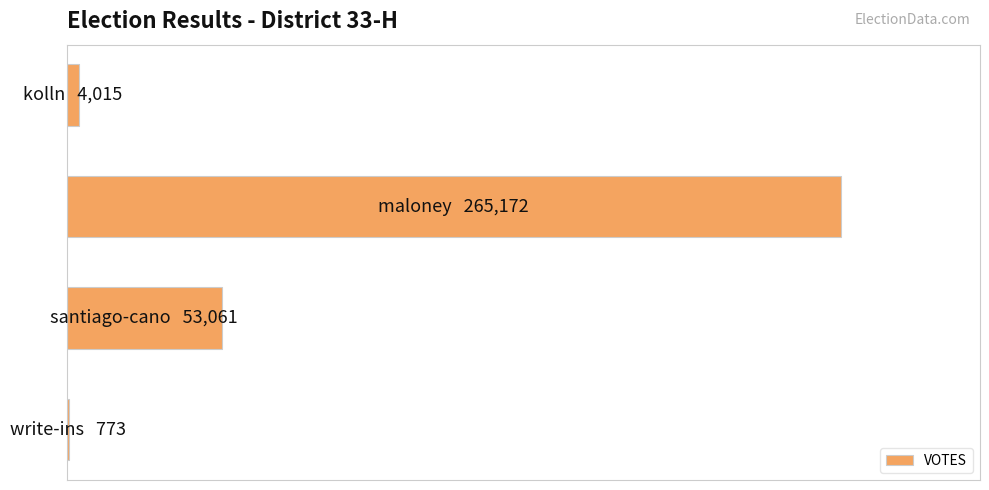

Are the bars grouped side by side (vs. stacked)?

No